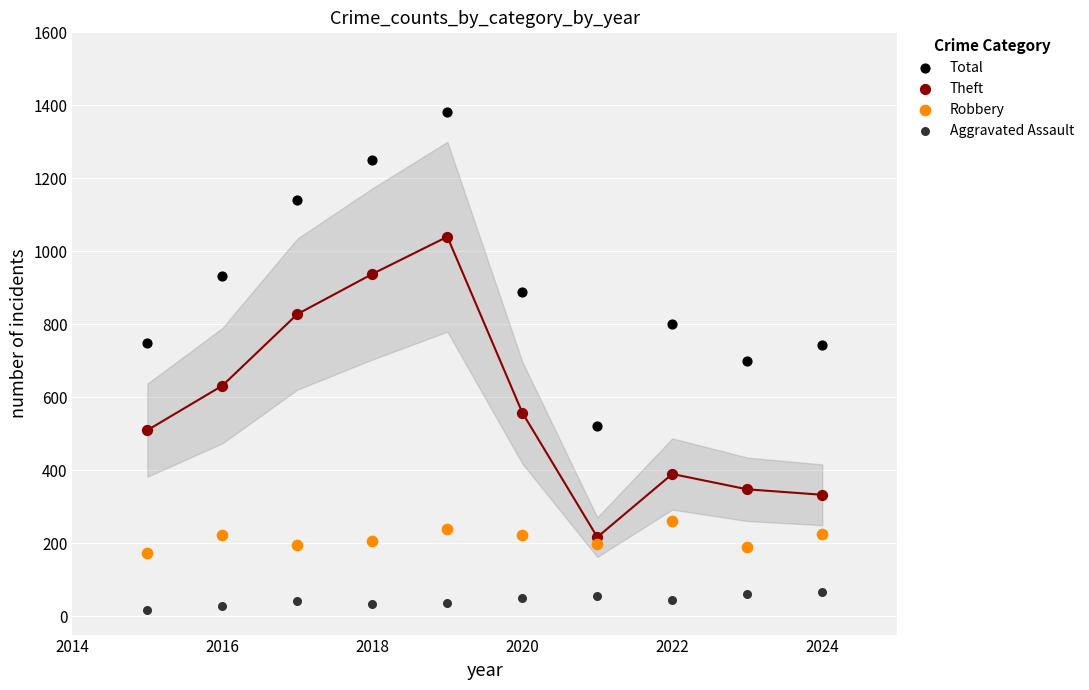

Across all data points, what is the range of Y values (max minus min)?

1364